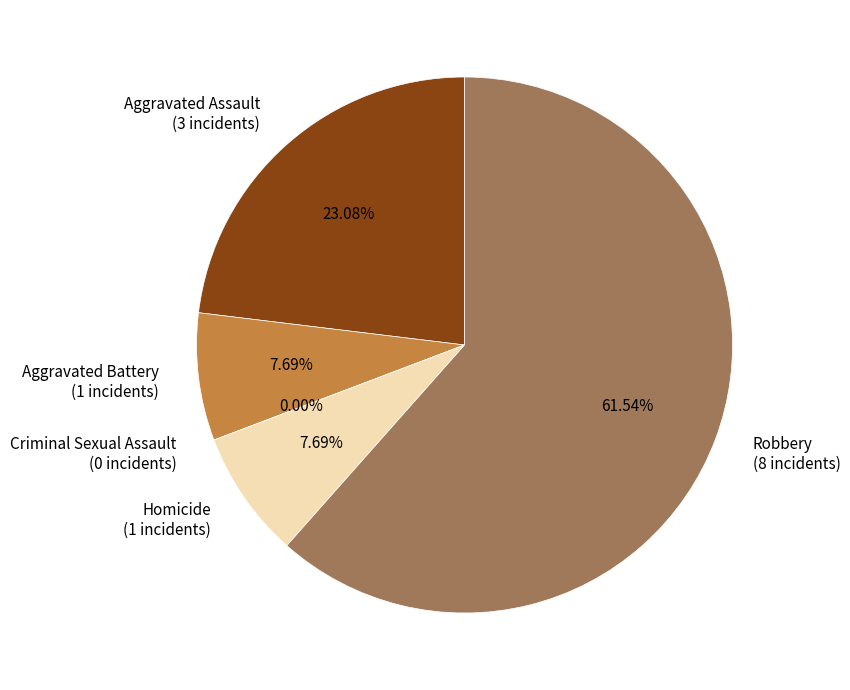

Rank the categories by value from lowest to highest.

Criminal Sexual Assault, Aggravated Battery, Homicide, Aggravated Assault, Robbery